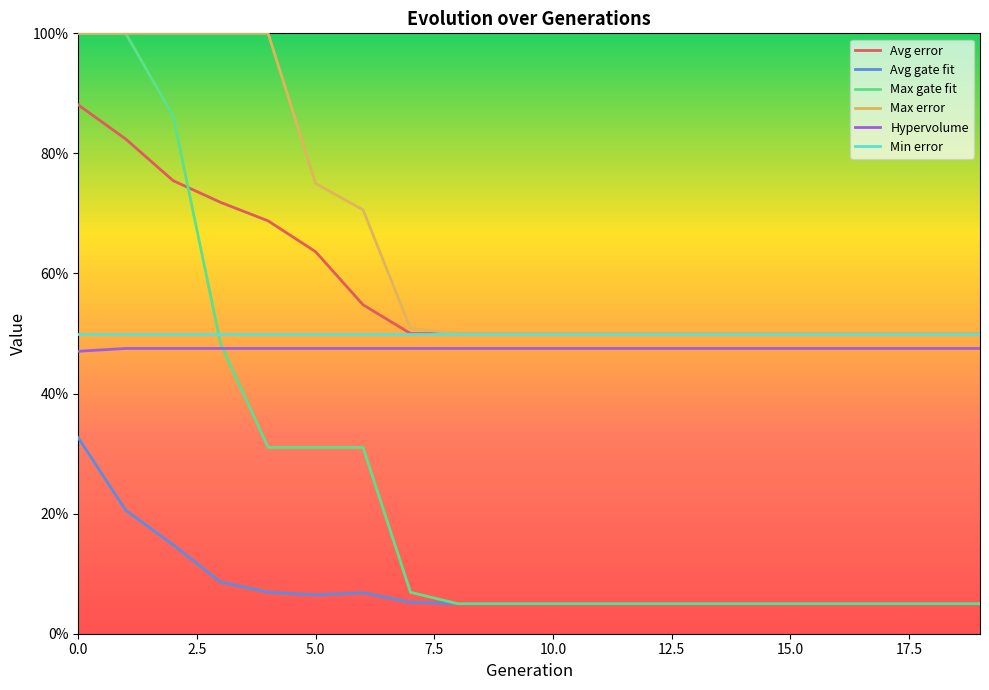

What are all the series names shown in the legend?

Avg error, Avg gate fit, Max gate fit, Max error, Hypervolume, Min error